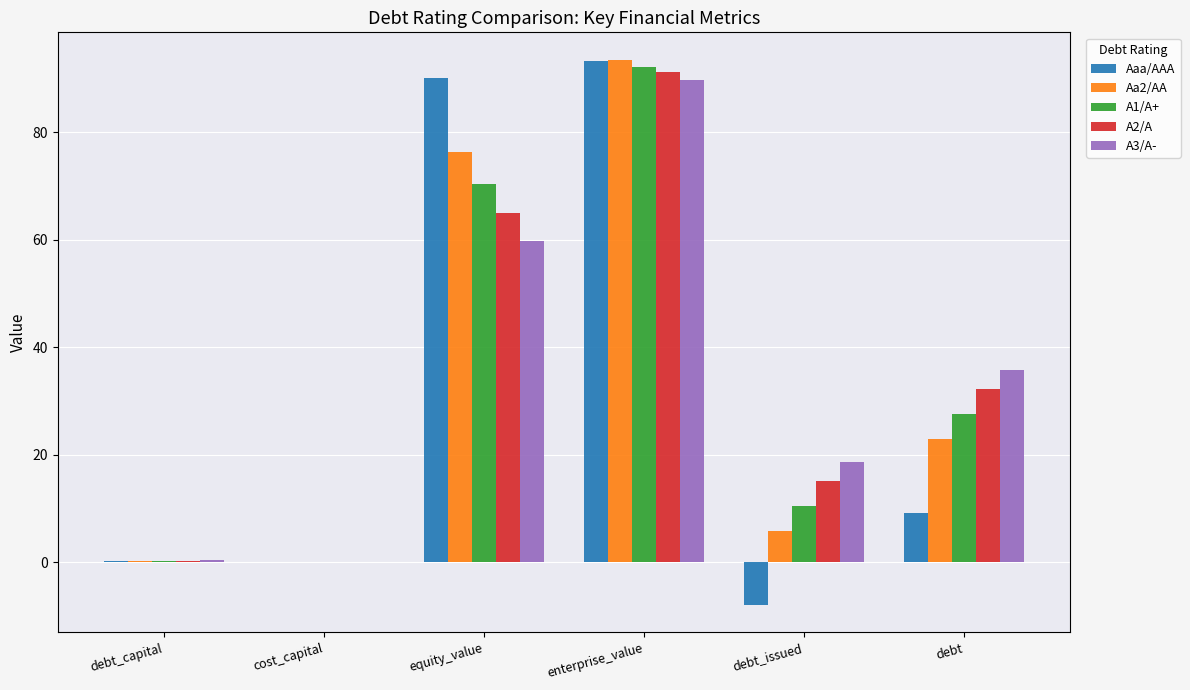

Which series has the largest range (max minus min)?

Aaa/AAA